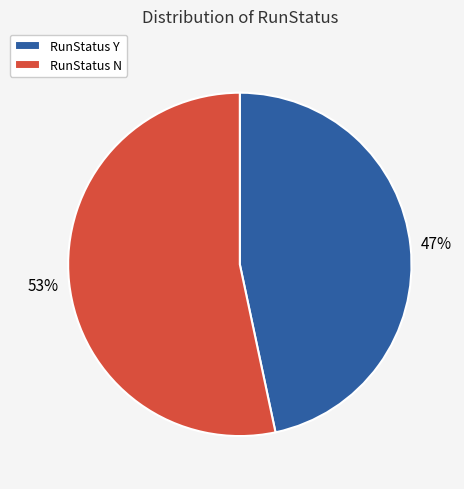

Count the number of slices in the pie.

2